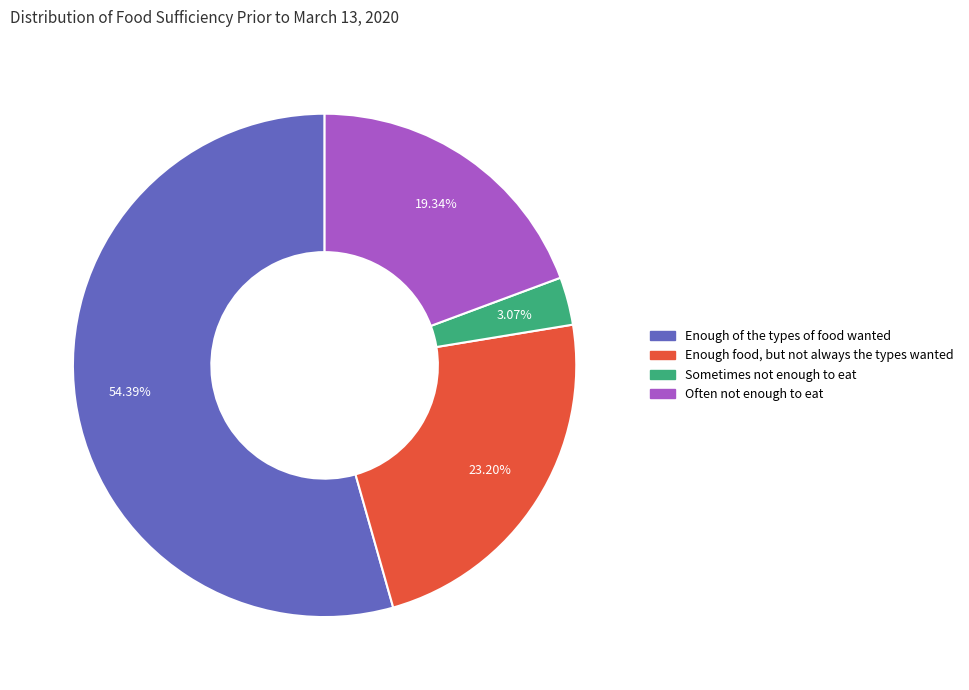

What is the largest slice in the pie chart?

Enough of the types of food wanted